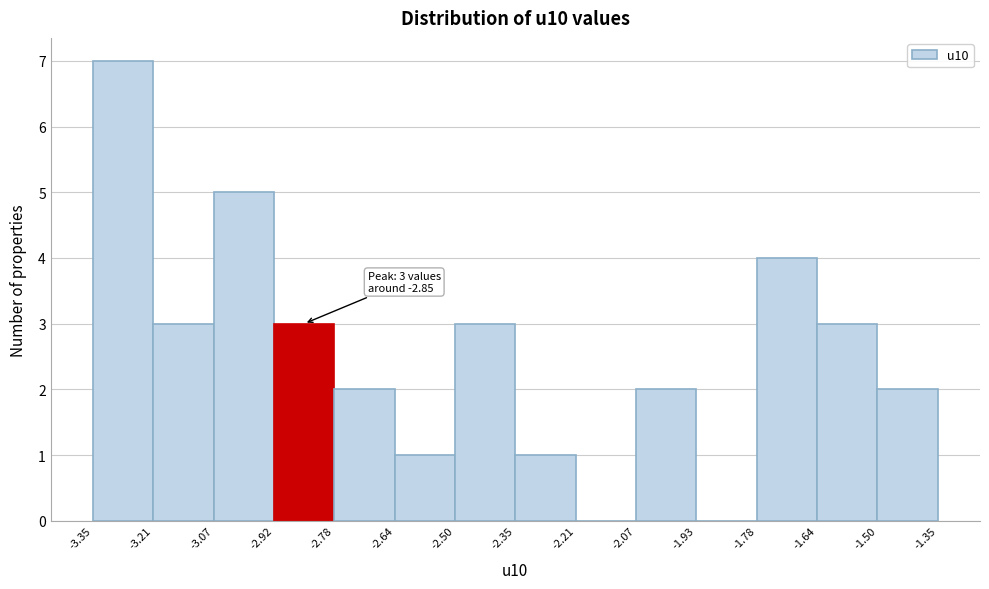

Which range on the x-axis has the tallest bar?

-3.35 to -3.21